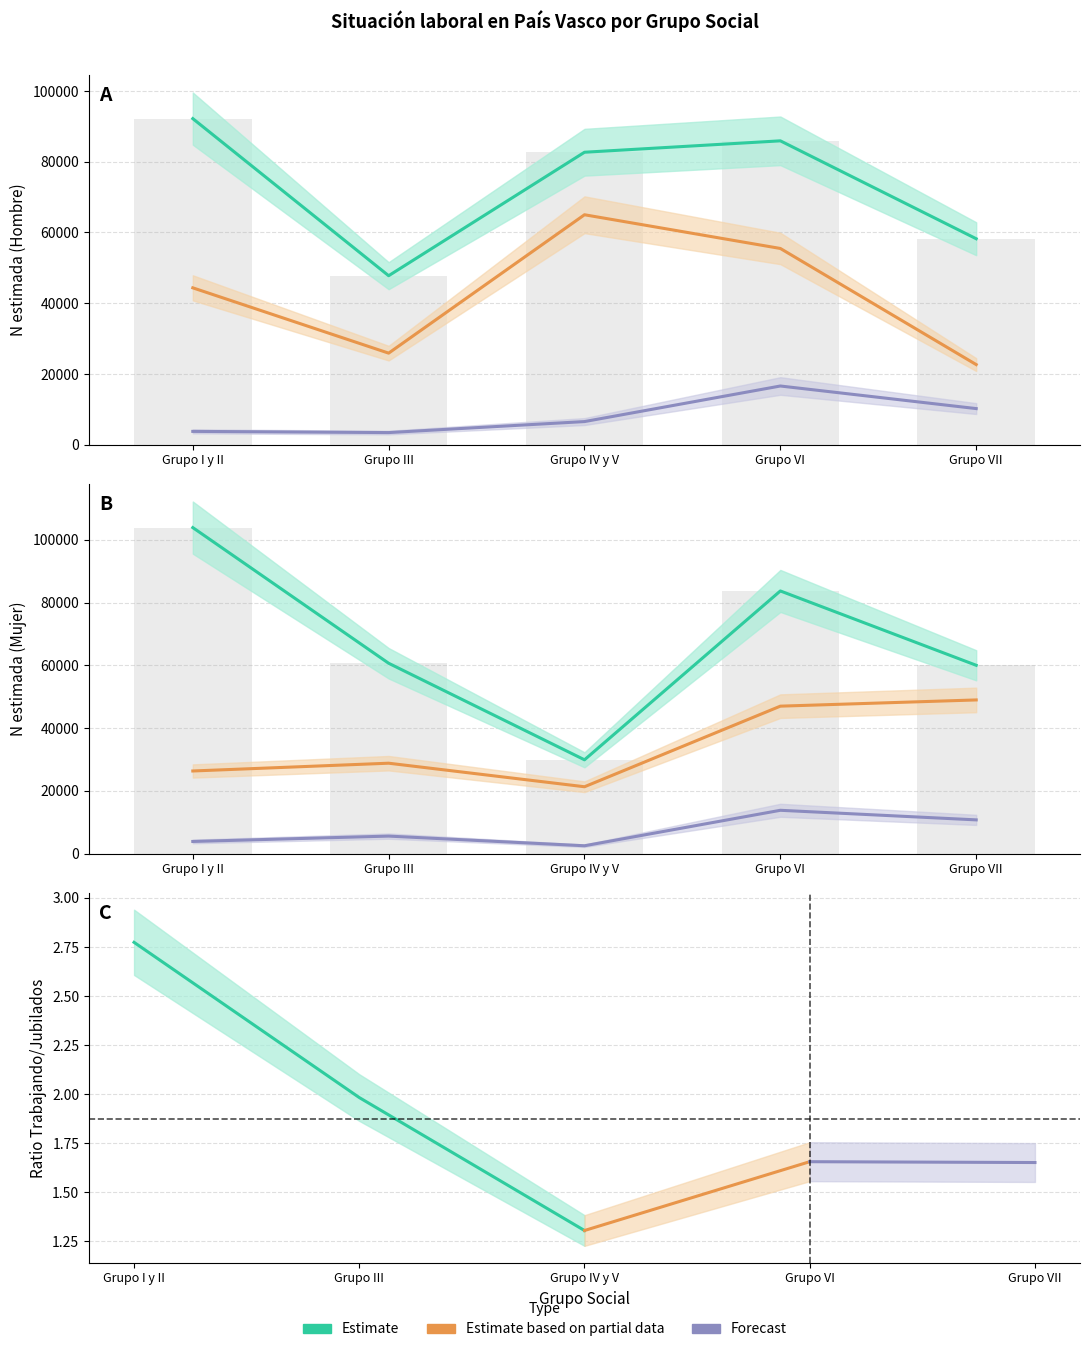

What is the difference between the maximum and minimum values in the Mujer Parados series?

11302